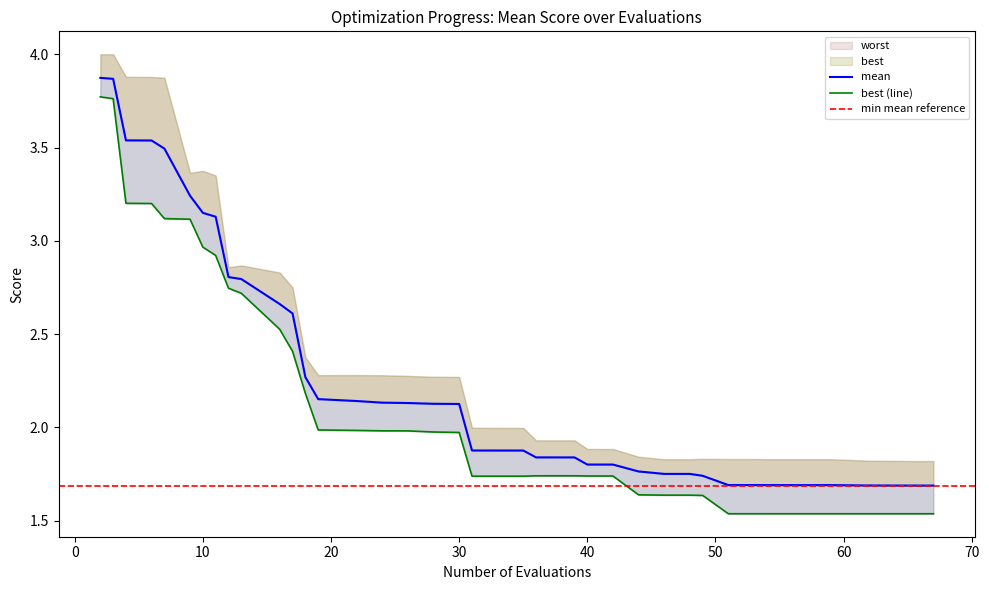

Which series changed the most between 32 and 40?

mean